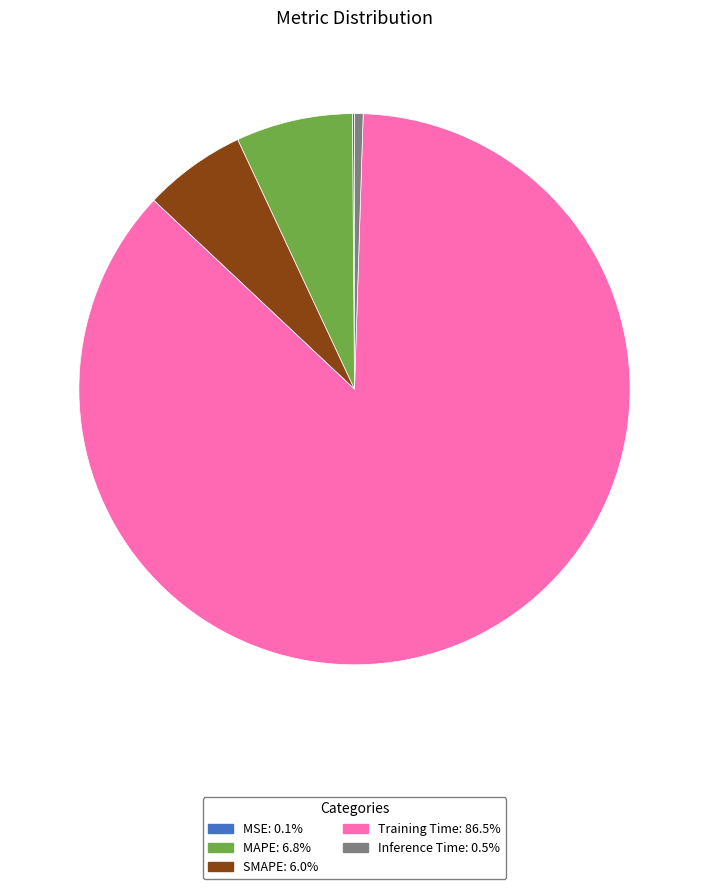

What is the majority slice?

Training Time